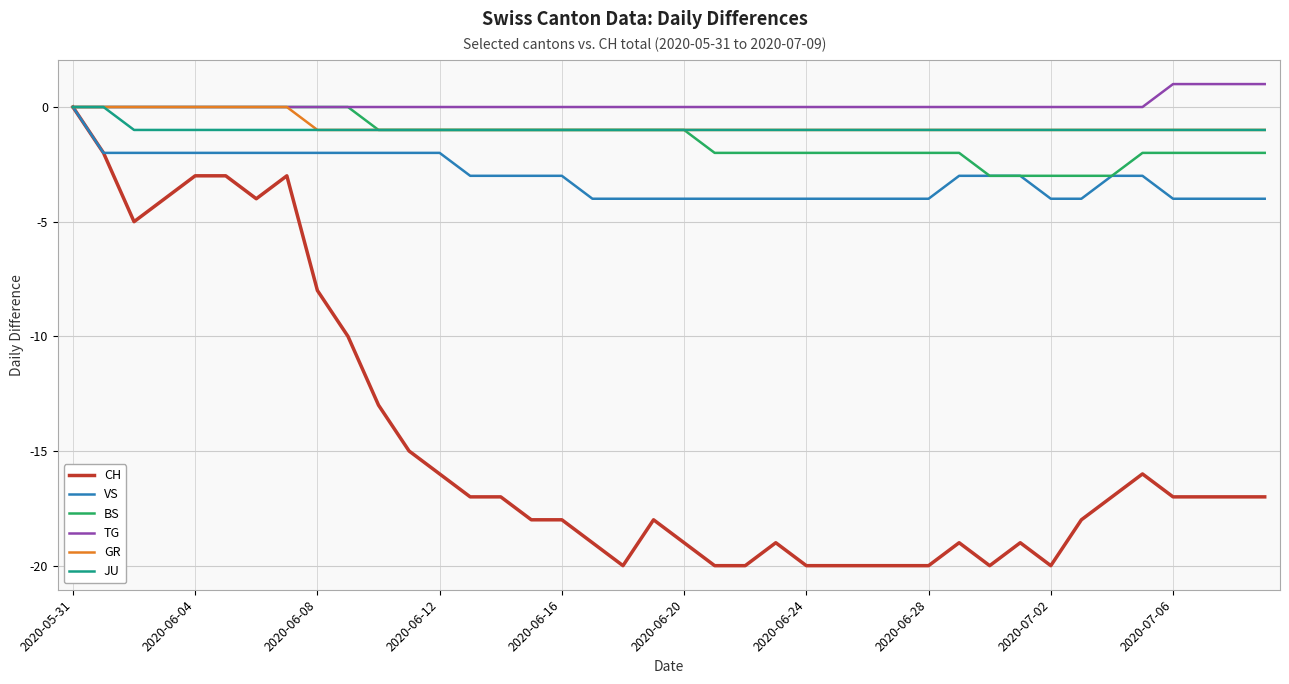

At how many categories does at least one series exceed -12?

40